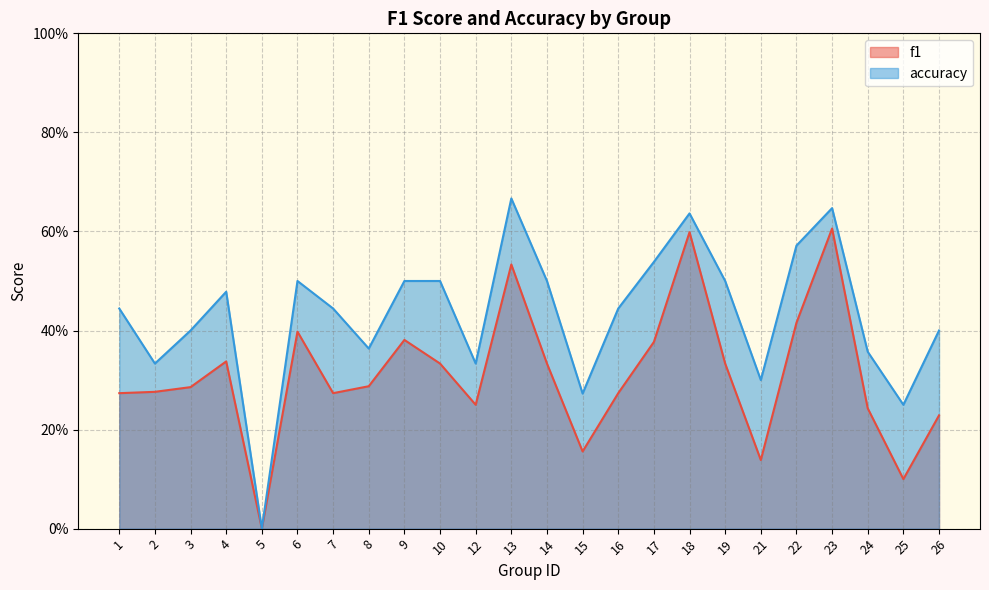

What are all the series names shown in the legend?

f1, accuracy